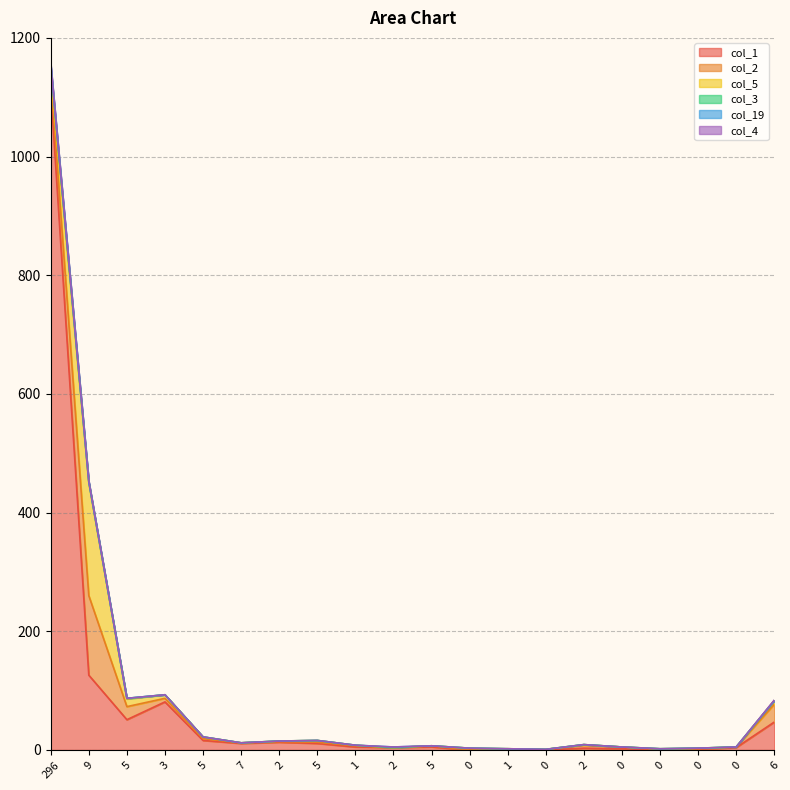

The value of col_19 at 5 is 0. True or false?

True